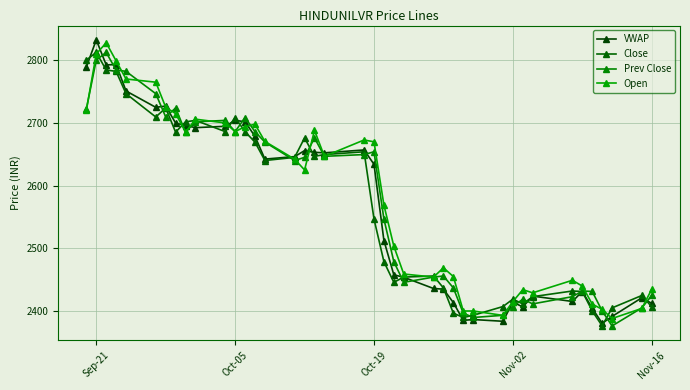

How many data points in Open are less than 2642?

20